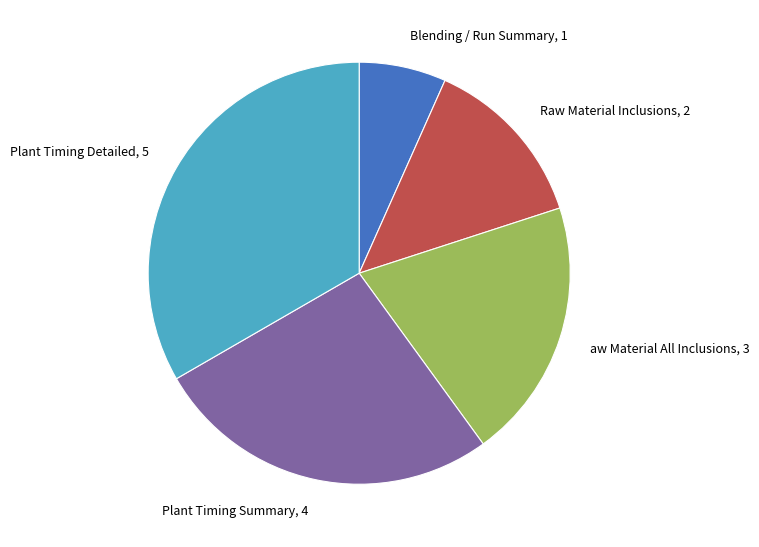

Do Plant Timing Detailed, 5 and Plant Timing Summary, 4 together represent more than half of the pie?

Yes